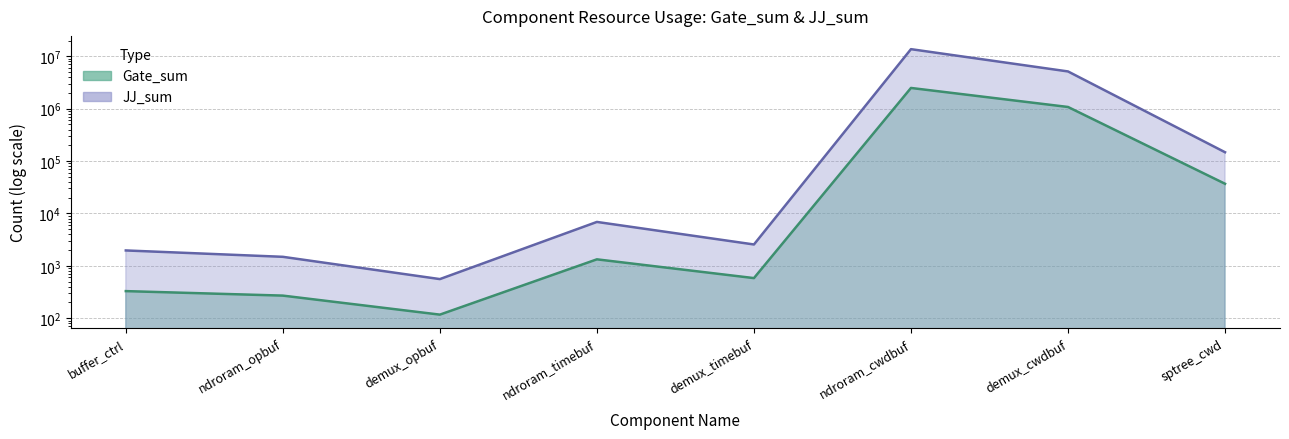

Where is Gate_sum nearest to the value 1244218?

demux_cwdbuf